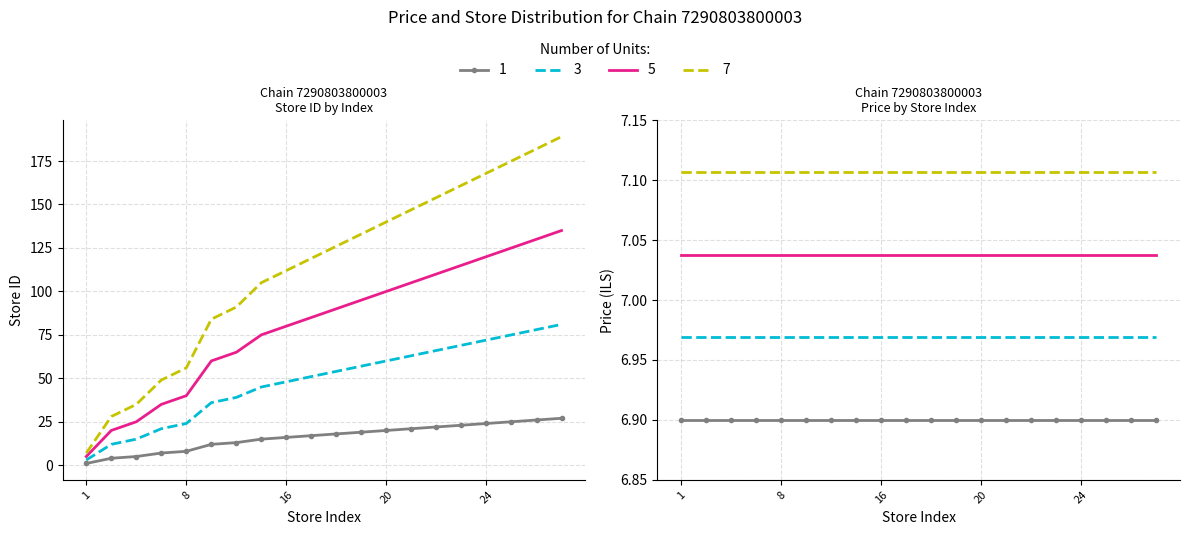

Read the value at 7, to the nearest 10.

50